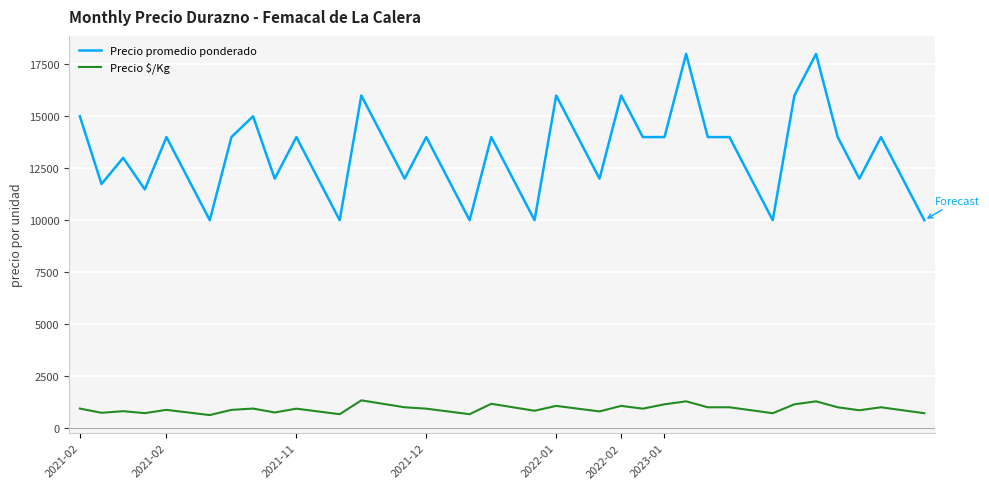

What is the lowest value of the Precio $/Kg series?

625